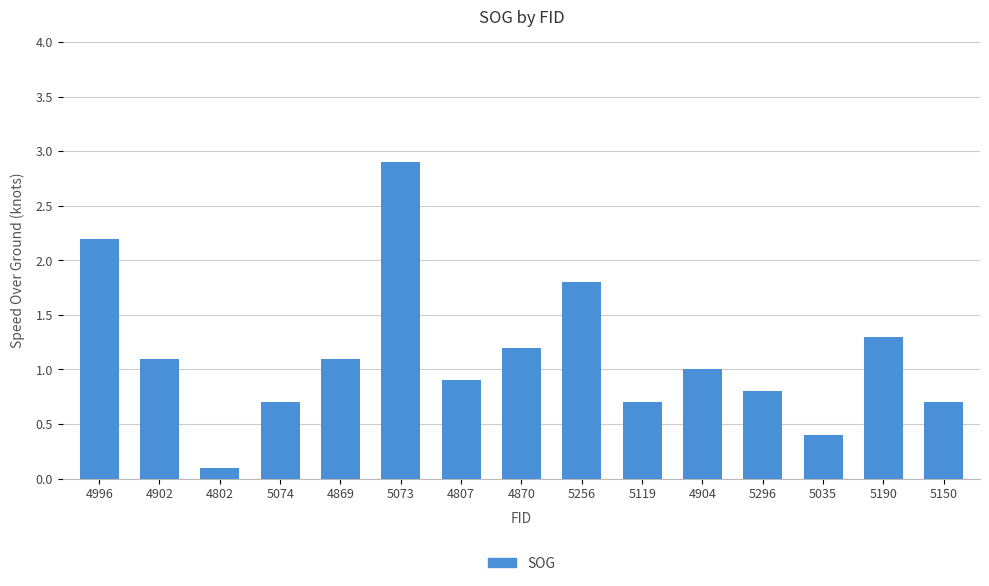

What is the sum of all values?

16.9